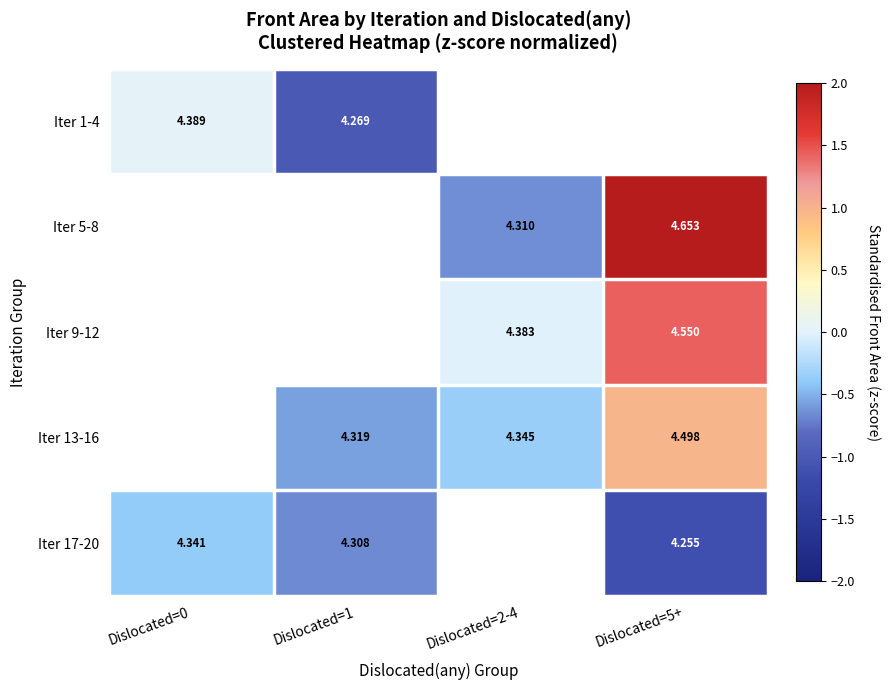

How many distinct data groups are displayed?

5